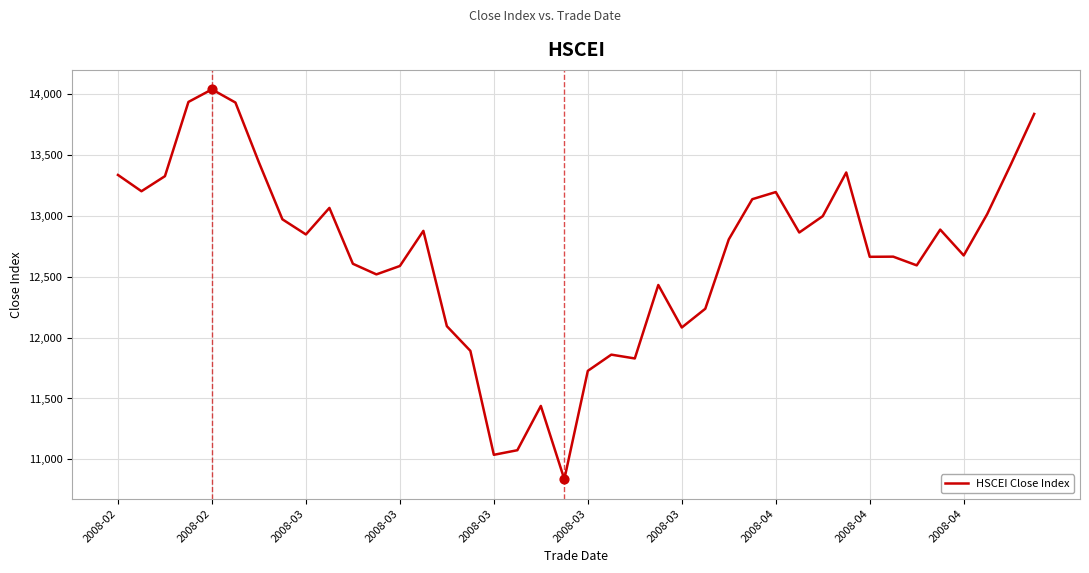

What is the difference between the maximum and minimum values?

3203.8